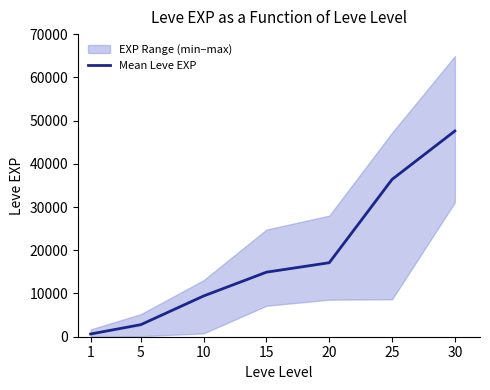

Count the number of categories in the chart.

7